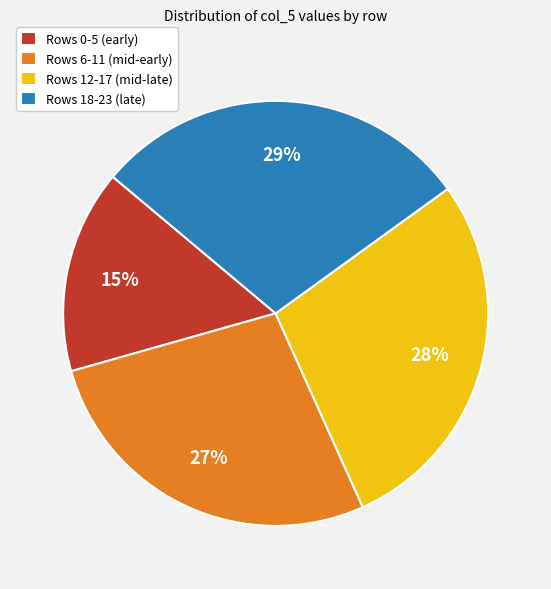

Combined, do Rows 6-11 (mid-early) and Rows 12-17 (mid-late) account for over 50%?

Yes